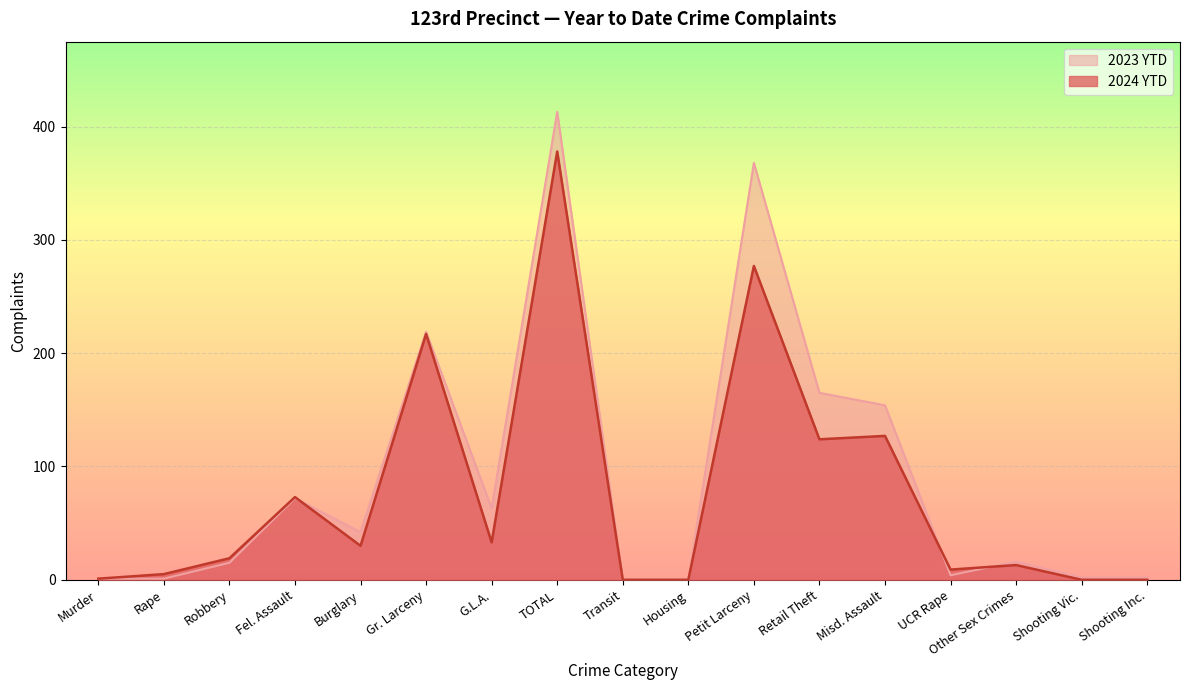

Which series has the largest total across all categories?

2023 YTD